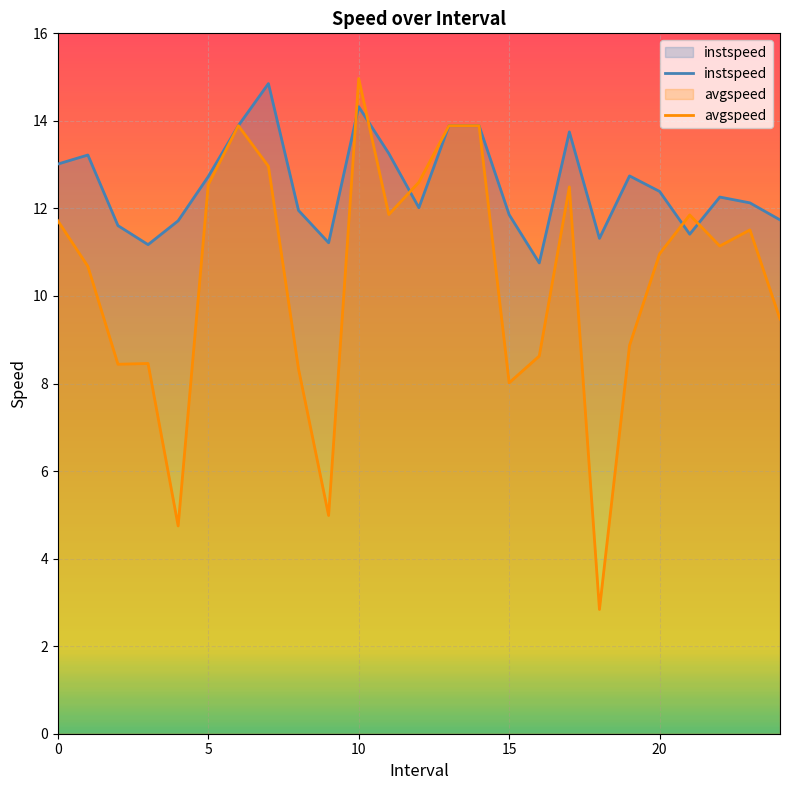

Which series has the widest spread of values?

avgspeed